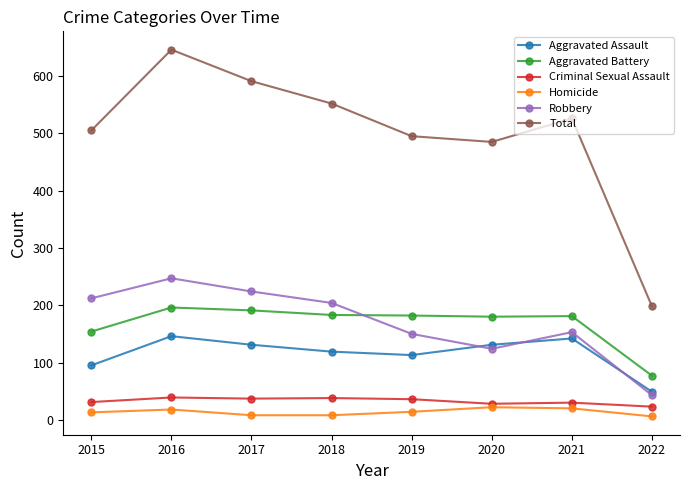

Which series has the largest range (max minus min)?

Total